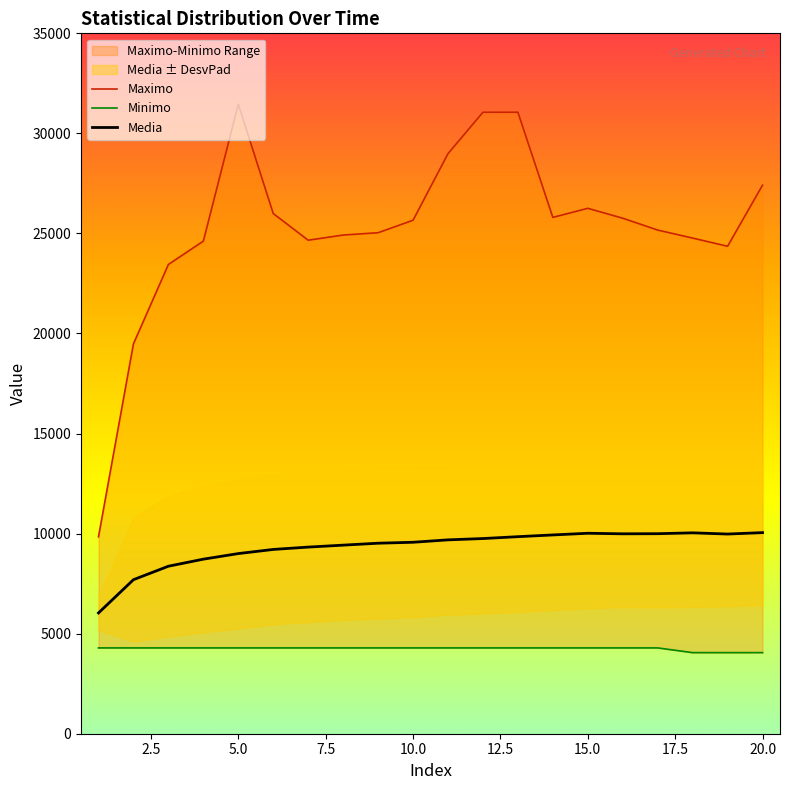

The value of Media at 5.0 is 15618.9. True or false?

False